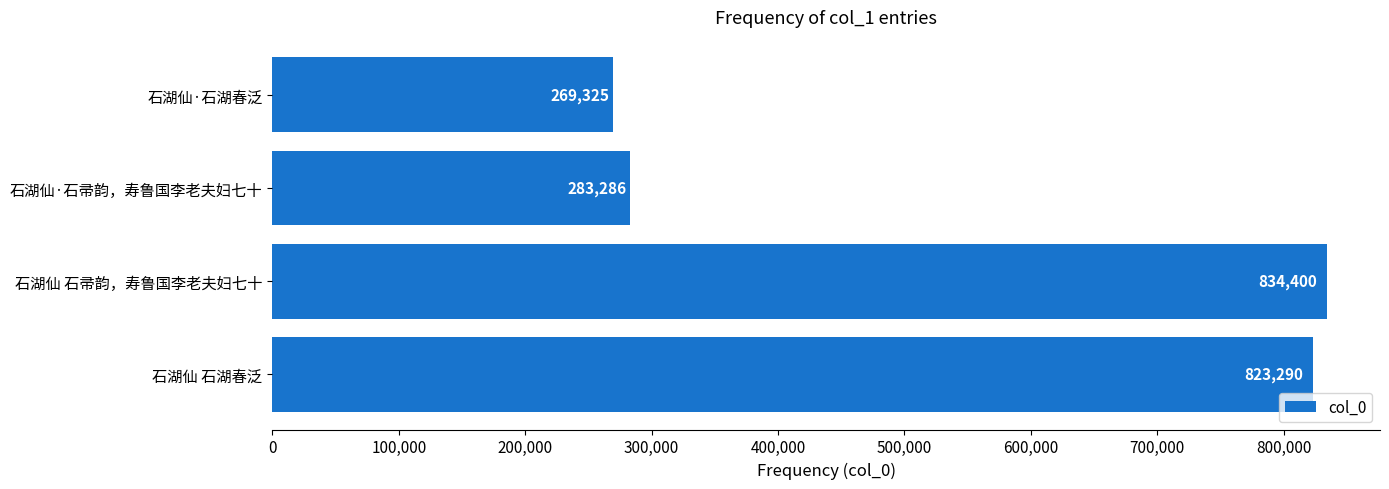

What is the difference between the values at 石湖仙 石湖春泛 and 石湖仙 石帚韵，寿鲁国李老夫妇七十?

11110